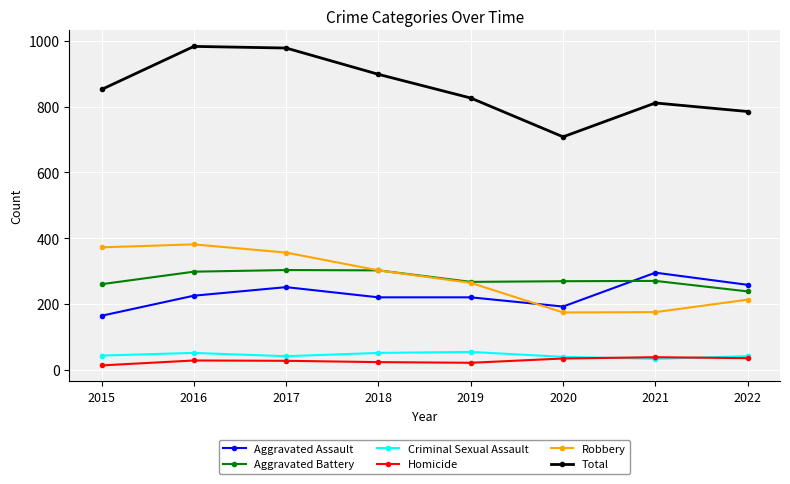

True or false: Homicide has more than 0 interior local peaks.

True